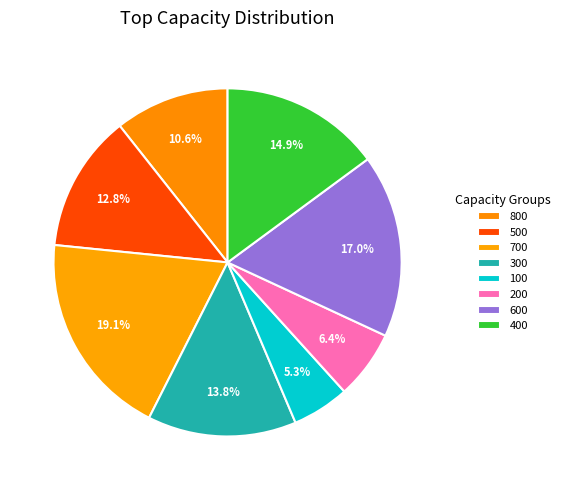

To the nearest percent, what is the combined percentage of 500 and 200?

19%